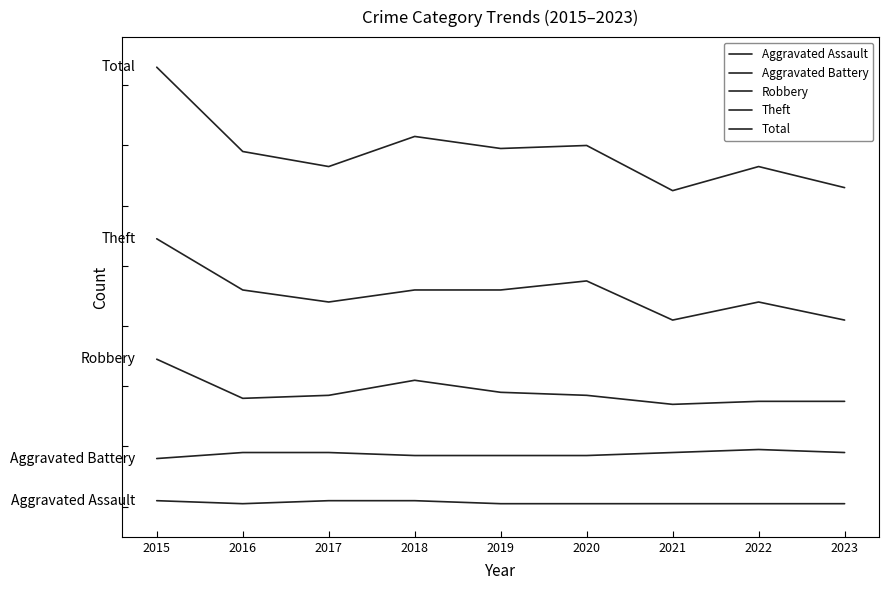

What is the spread (max minus min) of values at 2015?

144